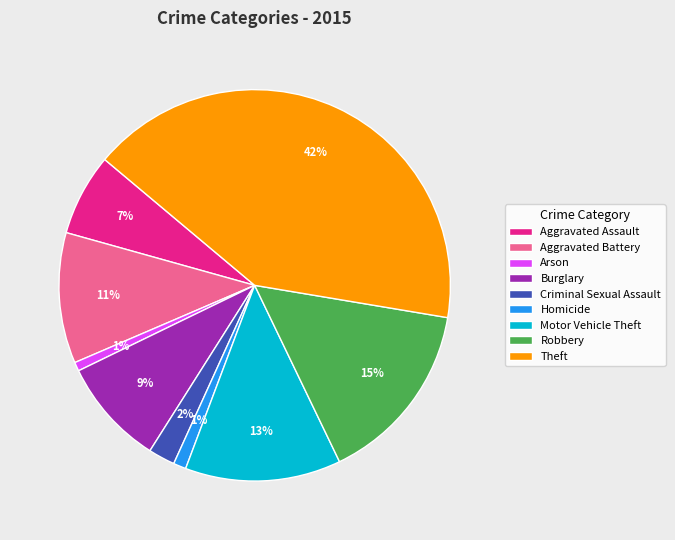

Do Homicide and Motor Vehicle Theft together represent more than half of the pie?

No